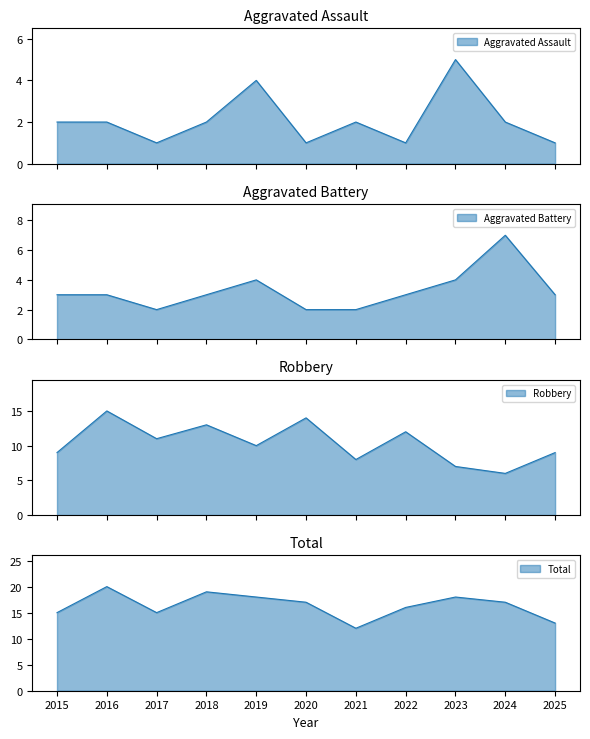

What is the value of the Aggravated Battery point at the 9th from the left?

4